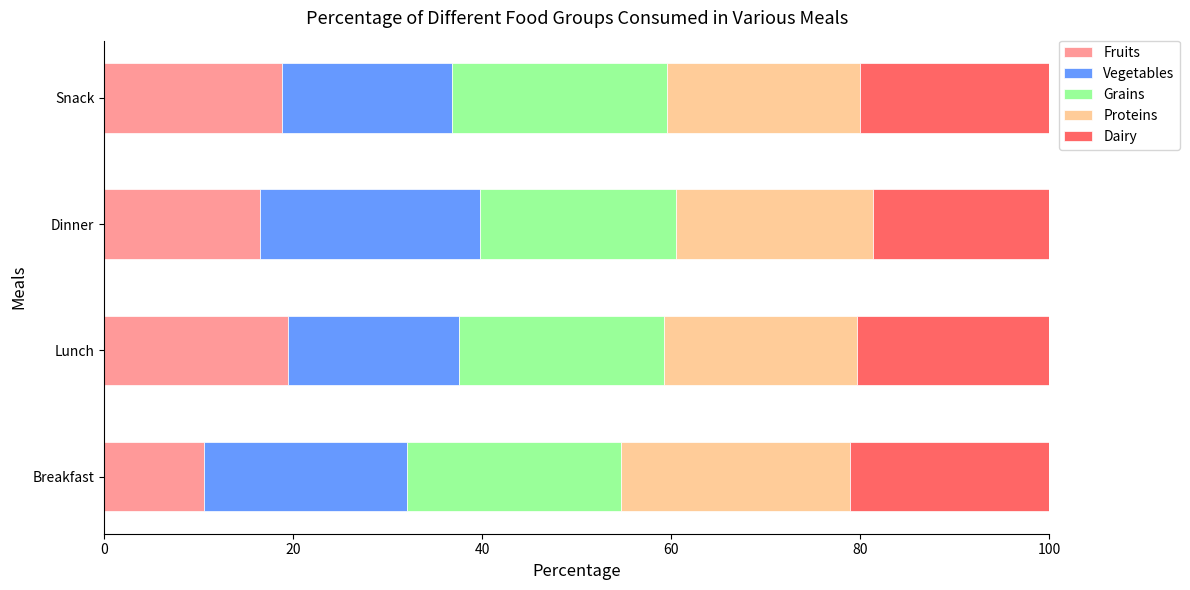

The value of Fruits at Lunch is 19.4. True or false?

True